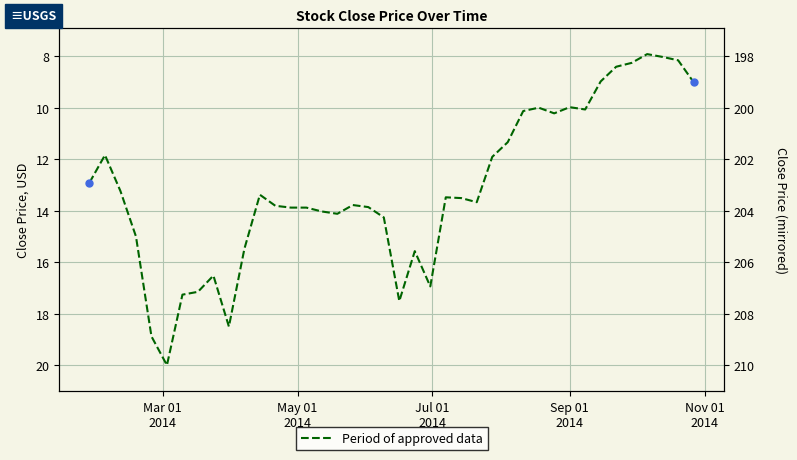

Does the chart display data point markers on the line(s)?

No